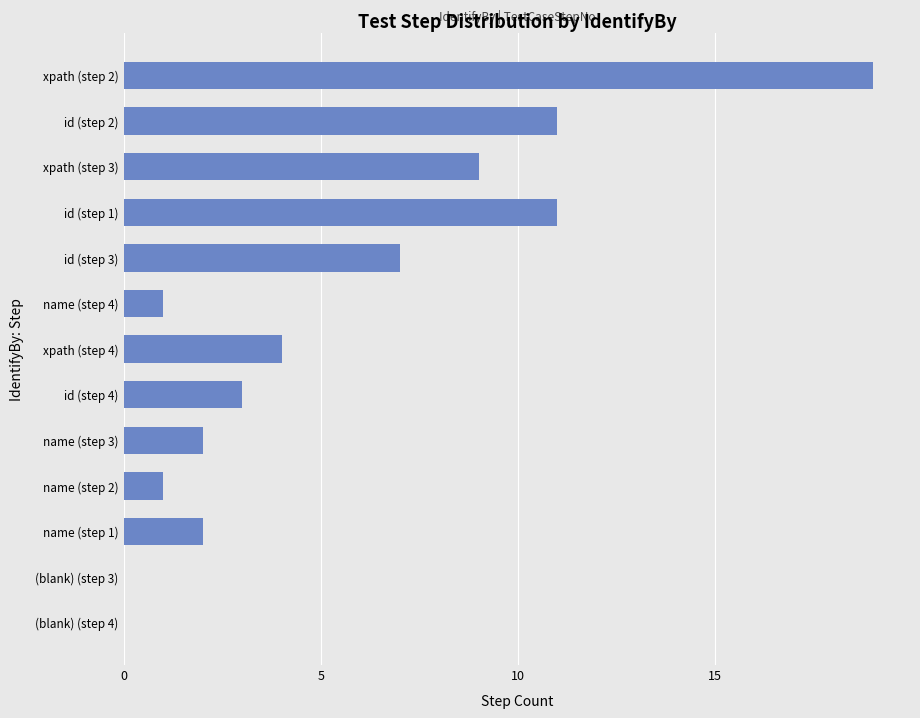

Count the number of data series in this chart.

1